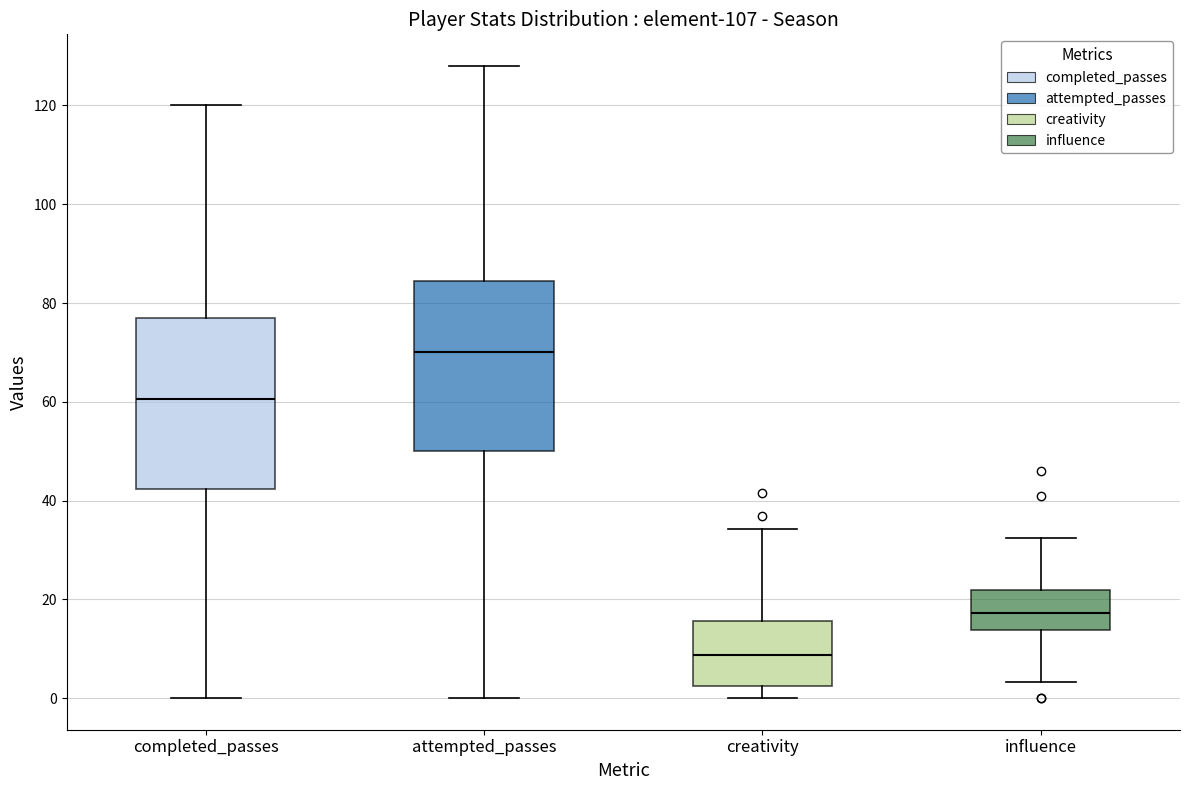

Reading left to right, transcribe this box plot: for each box, give where its median line is, the range the box spans, and where its two whiskers end, as read against the y-axis. The values are not printed on the chart, so give them approximately, as read against the axis.

completed_passes: median 60, box 42 to 78, whiskers 0 to 120
attempted_passes: median 70, box 50 to 84, whiskers 0 to 128
creativity: median 8, box 2 to 16, whiskers 0 to 34
influence: median 18, box 14 to 22, whiskers 4 to 32